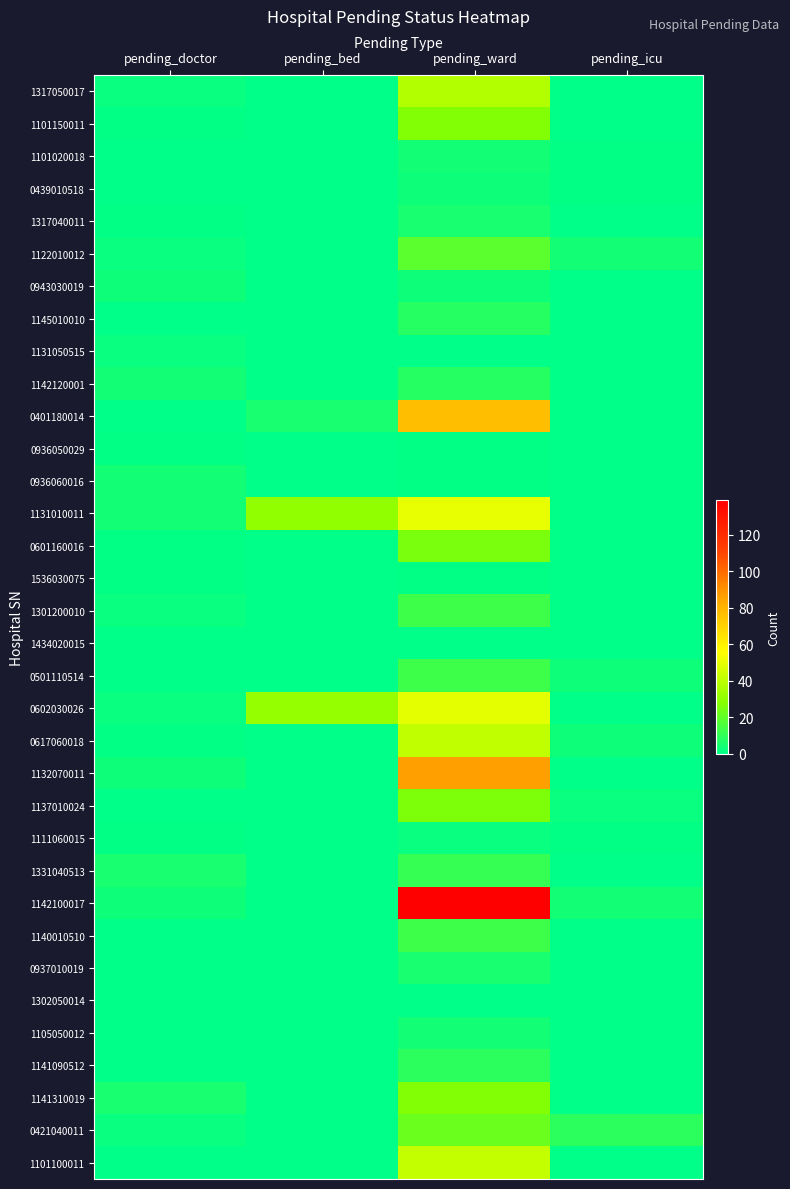

Reading left to right, list all the values displayed in this chart.

1317050017: pending_doctor=2	pending_bed=0	pending_ward=38	pending_icu=0
1101150011: pending_doctor=1	pending_bed=0	pending_ward=27	pending_icu=0
1101020018: pending_doctor=0	pending_bed=0	pending_ward=4	pending_icu=1
0439010518: pending_doctor=0	pending_bed=0	pending_ward=3	pending_icu=1
1317040011: pending_doctor=1	pending_bed=0	pending_ward=5	pending_icu=0
1122010012: pending_doctor=2	pending_bed=0	pending_ward=19	pending_icu=4
0943030019: pending_doctor=3	pending_bed=0	pending_ward=3	pending_icu=0
1145010010: pending_doctor=0	pending_bed=0	pending_ward=8	pending_icu=0
1131050515: pending_doctor=2	pending_bed=0	pending_ward=0	pending_icu=0
1142120001: pending_doctor=4	pending_bed=0	pending_ward=8	pending_icu=0
0401180014: pending_doctor=0	pending_bed=5	pending_ward=77	pending_icu=0
0936050029: pending_doctor=1	pending_bed=0	pending_ward=1	pending_icu=0
0936060016: pending_doctor=4	pending_bed=0	pending_ward=1	pending_icu=0
1131010011: pending_doctor=4	pending_bed=30	pending_ward=50	pending_icu=0
0601160016: pending_doctor=1	pending_bed=0	pending_ward=25	pending_icu=0
1536030075: pending_doctor=1	pending_bed=0	pending_ward=1	pending_icu=0
1301200010: pending_doctor=2	pending_bed=0	pending_ward=13	pending_icu=0
1434020015: pending_doctor=0	pending_bed=0	pending_ward=0	pending_icu=0
0501110514: pending_doctor=0	pending_bed=0	pending_ward=13	pending_icu=3
0602030026: pending_doctor=2	pending_bed=31	pending_ward=49	pending_icu=0
0617060018: pending_doctor=1	pending_bed=0	pending_ward=41	pending_icu=3
1132070011: pending_doctor=3	pending_bed=0	pending_ward=86	pending_icu=0
1137010024: pending_doctor=0	pending_bed=0	pending_ward=26	pending_icu=2
1111060015: pending_doctor=1	pending_bed=0	pending_ward=2	pending_icu=1
1331040513: pending_doctor=5	pending_bed=0	pending_ward=11	pending_icu=0
1142100017: pending_doctor=3	pending_bed=0	pending_ward=139	pending_icu=4
1140010510: pending_doctor=0	pending_bed=0	pending_ward=13	pending_icu=0
0937010019: pending_doctor=0	pending_bed=0	pending_ward=5	pending_icu=0
1302050014: pending_doctor=0	pending_bed=0	pending_ward=0	pending_icu=0
1105050012: pending_doctor=0	pending_bed=0	pending_ward=4	pending_icu=0
1141090512: pending_doctor=0	pending_bed=0	pending_ward=9	pending_icu=0
1141310019: pending_doctor=5	pending_bed=0	pending_ward=27	pending_icu=0
0421040011: pending_doctor=2	pending_bed=0	pending_ward=22	pending_icu=9
1101100011: pending_doctor=0	pending_bed=0	pending_ward=42	pending_icu=0